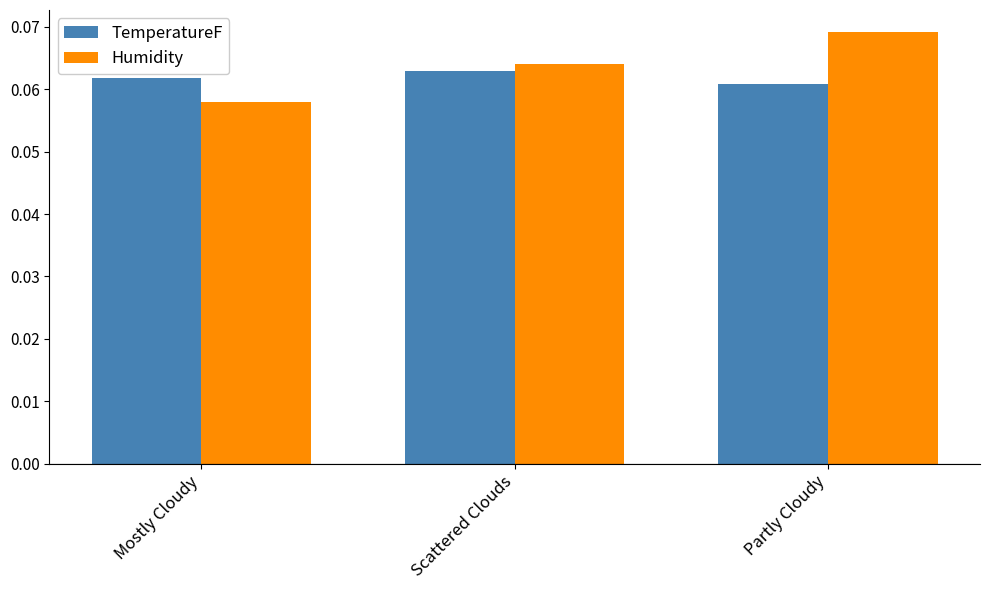

At Partly Cloudy, list the series in order from smallest to largest.

TemperatureF, Humidity